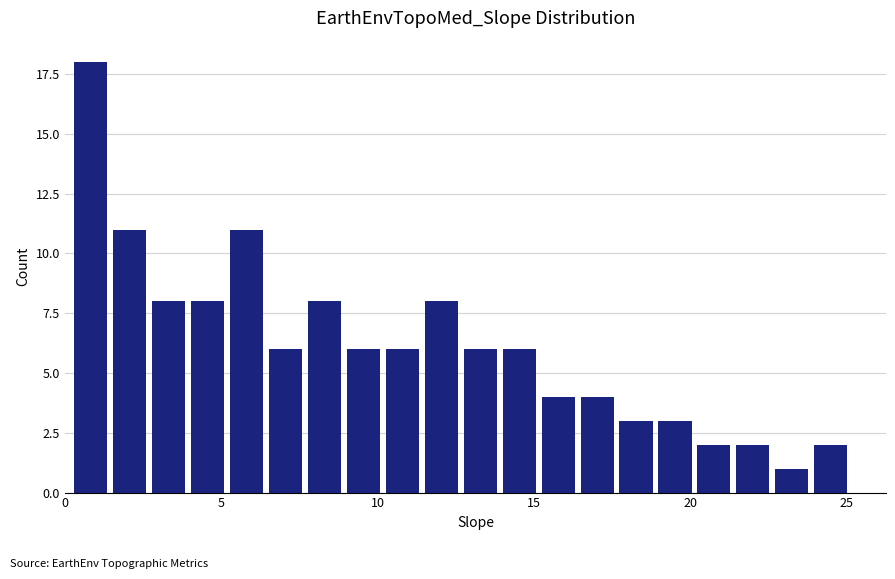

Around what value on the x-axis is the tallest bar? Give the approximate position of its centre, as read against the axis.

1.0